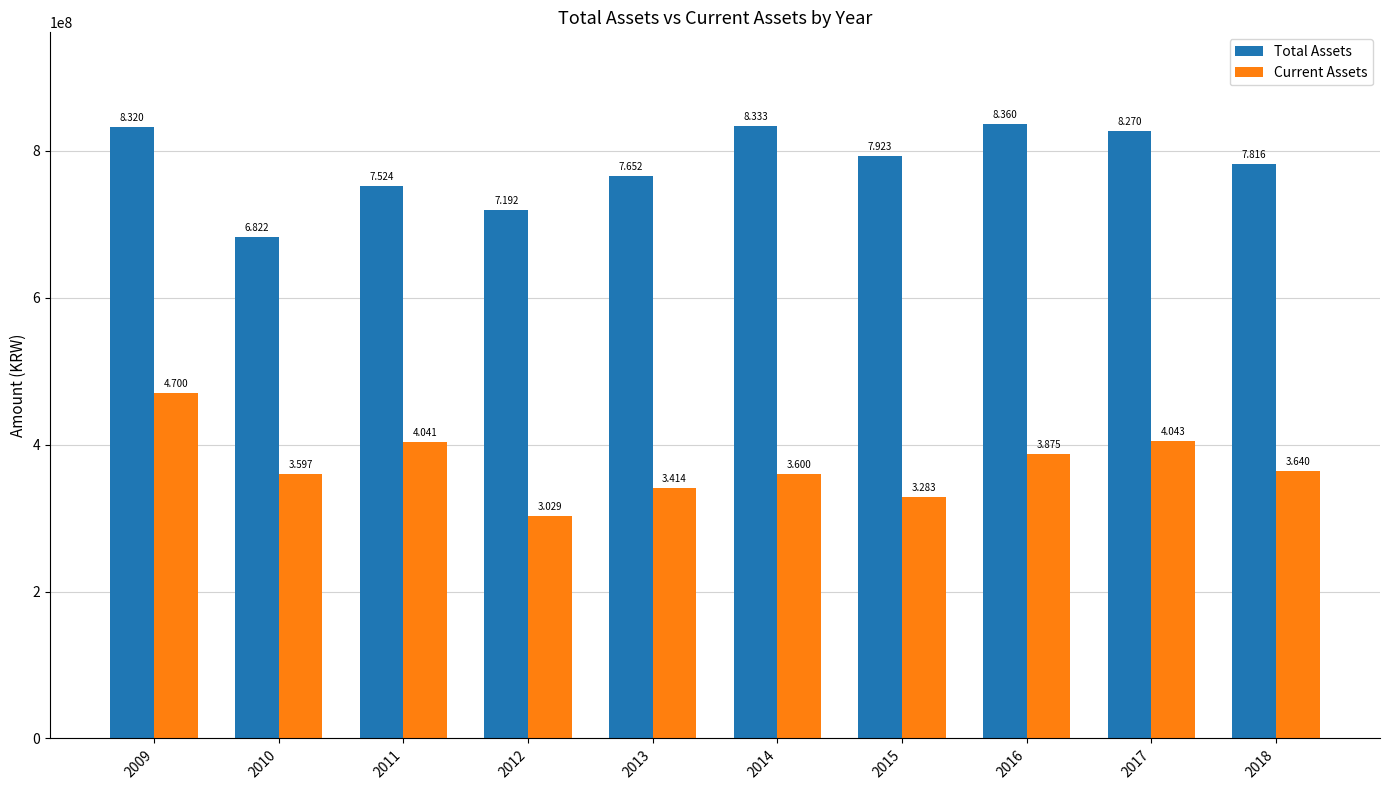

Are the bars horizontal?

No